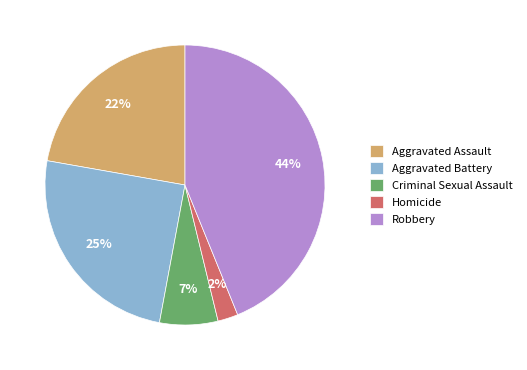

True or false: Robbery accounts for 44% of the total.

True